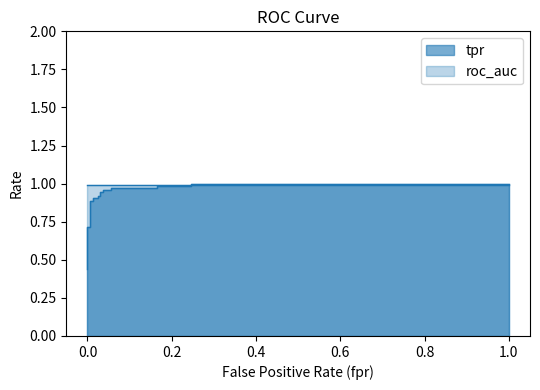

True or false: the data has more than 2 interior local peaks.

False